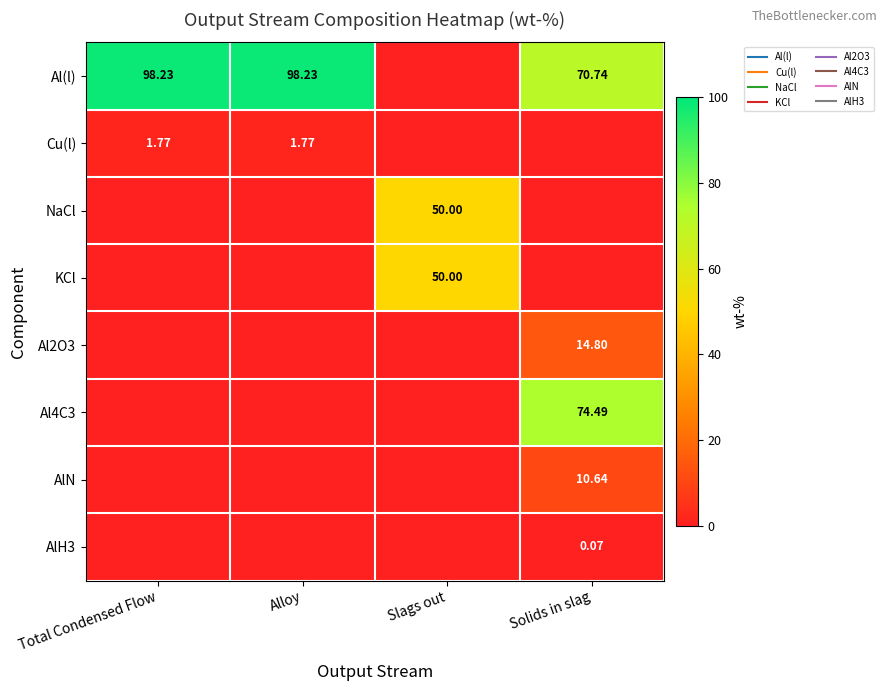

How many data points in Cu(l) are less than 1?

2